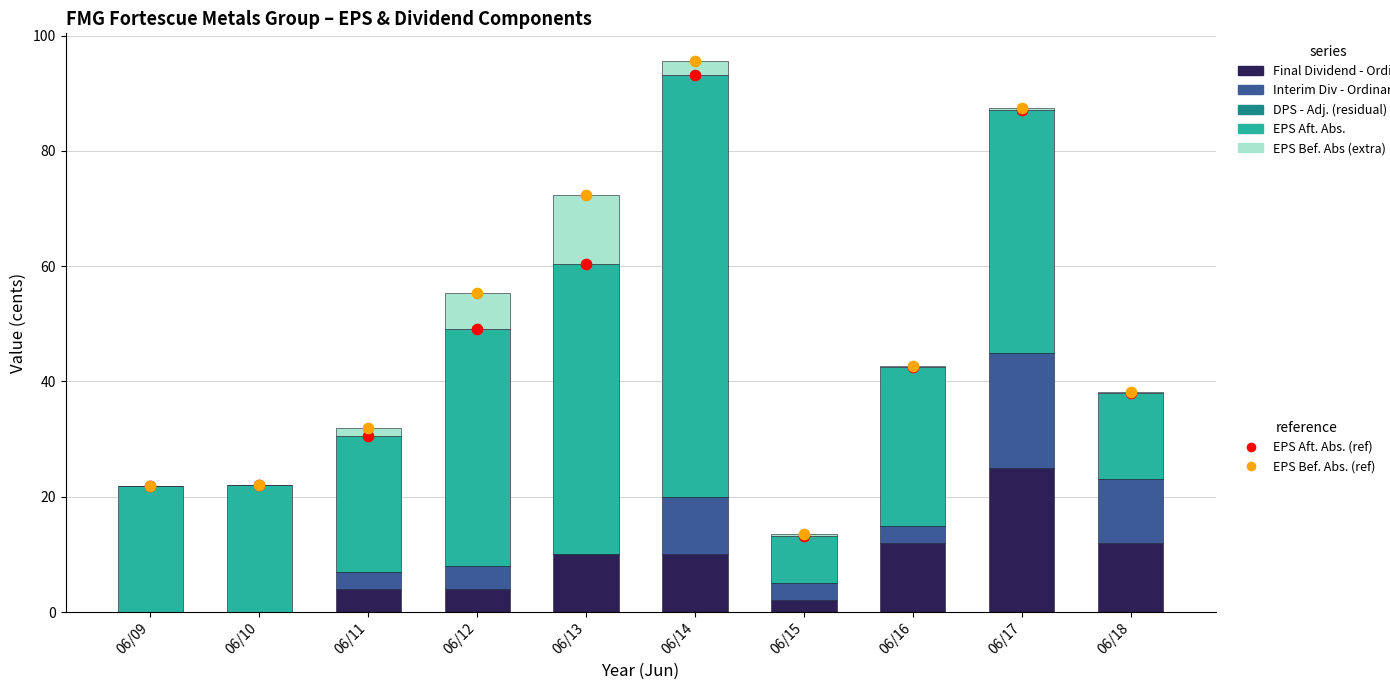

What is the total value across all series at 06/16?

100.2